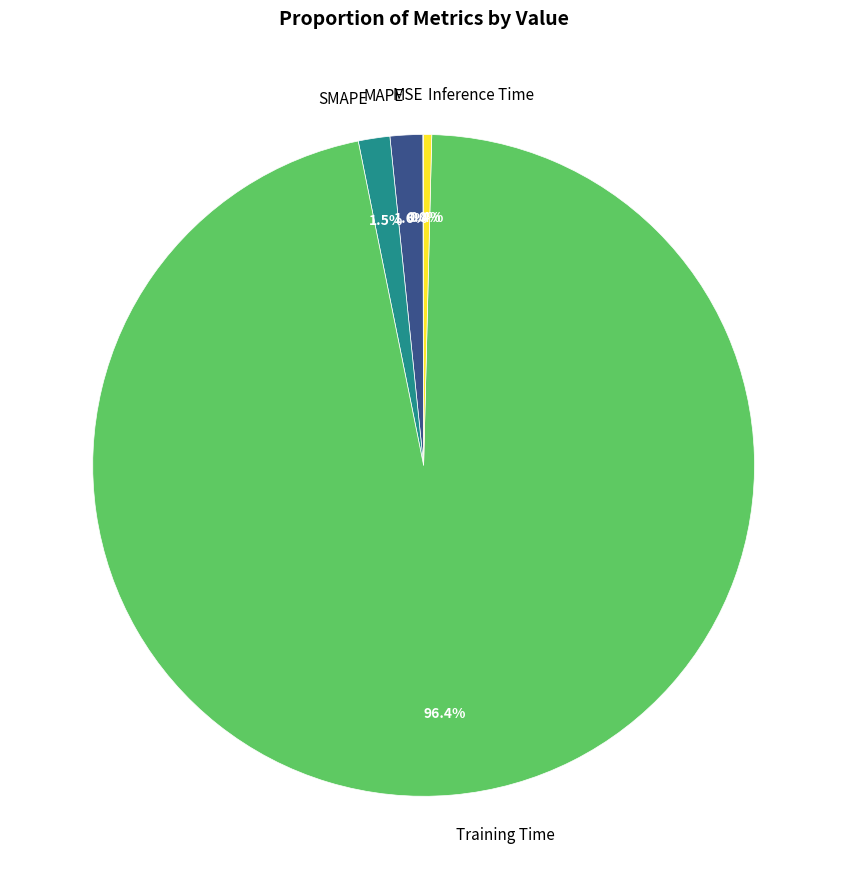

Which category accounts for the majority?

Training Time